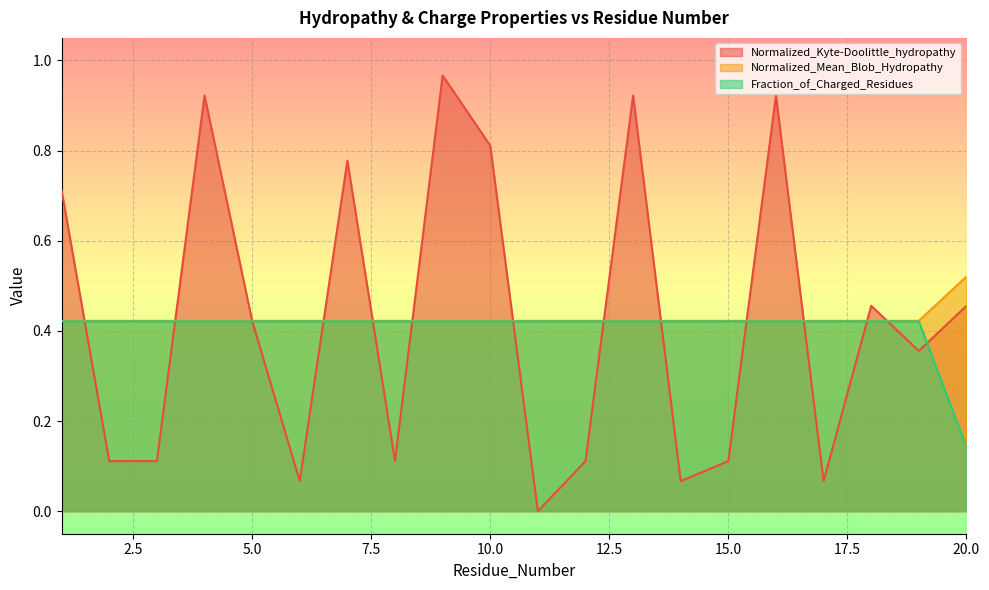

How many lines are shown in the chart?

3